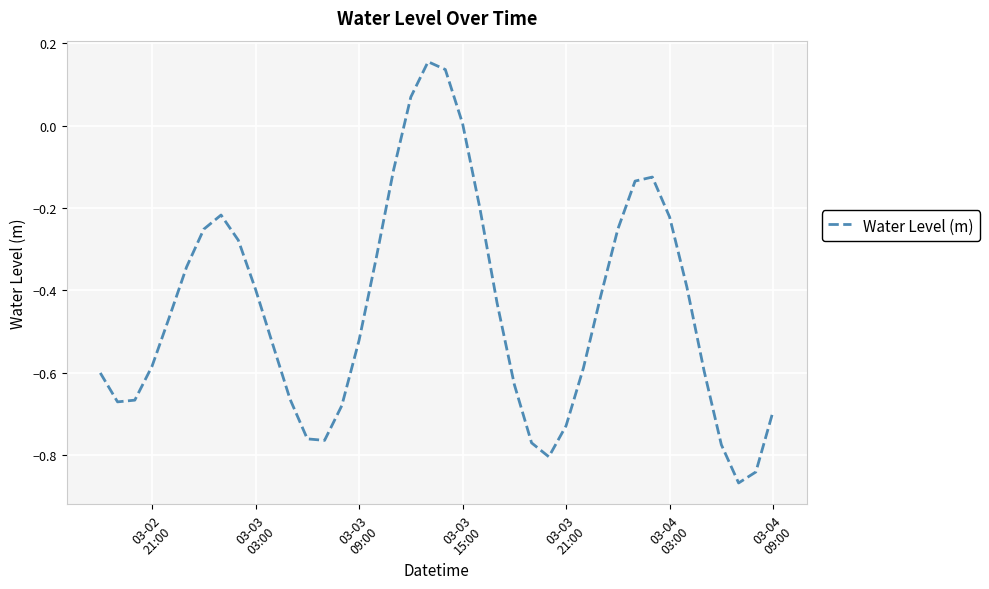

What is the difference between the maximum and minimum values?

1.0